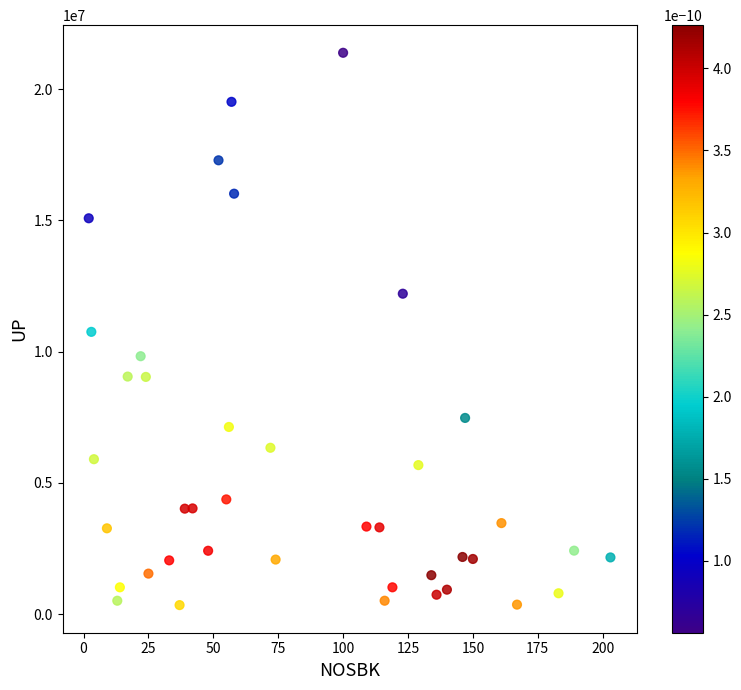

What is the range of X values (max minus min)?

201